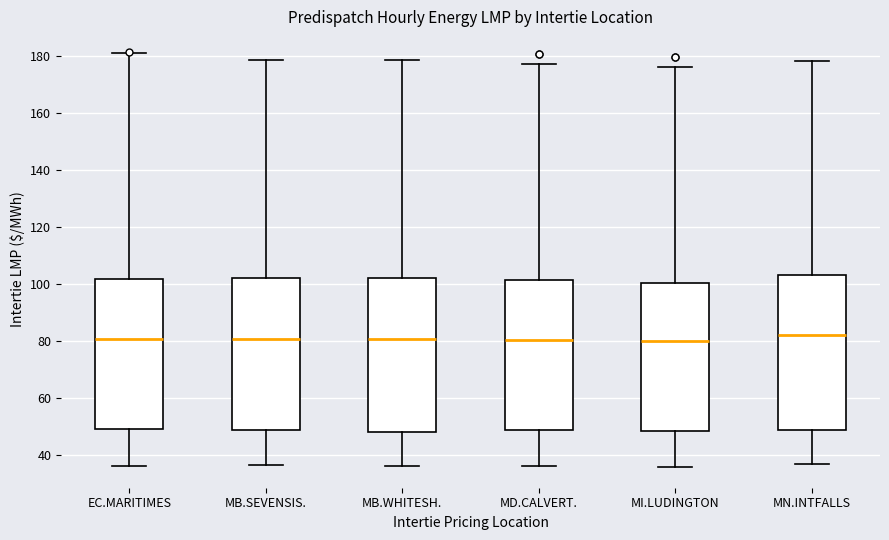

Reading left to right, transcribe this box plot: for each box, give where its median line is, the range the box spans, and where its two whiskers end, as read against the y-axis. The values are not printed on the chart, so give them approximately, as read against the axis.

EC.MARITIMES: median 80, box 48 to 102, whiskers 36 to 182
MB.SEVENSIS.: median 80, box 48 to 102, whiskers 36 to 178
MB.WHITESH.: median 80, box 48 to 102, whiskers 36 to 178
MD.CALVERT.: median 80, box 48 to 102, whiskers 36 to 178
MI.LUDINGTON: median 80, box 48 to 100, whiskers 36 to 176
MN.INTFALLS: median 82, box 48 to 104, whiskers 36 to 178